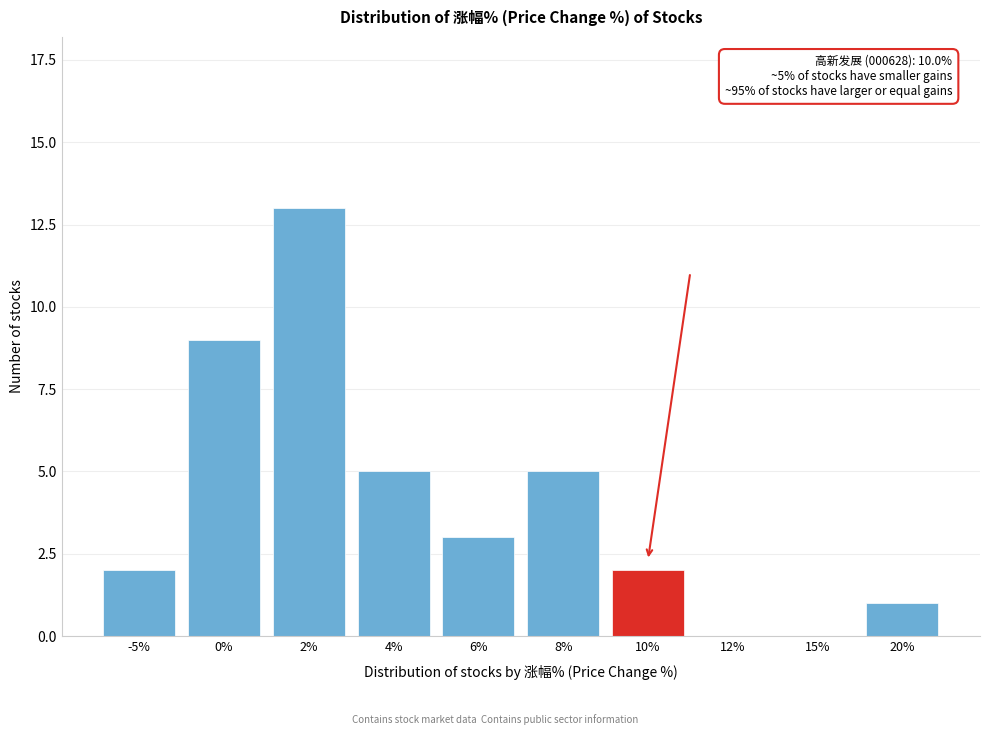

Reading left to right, transcribe all the data shown in this chart.

-5%=2	0%=9	2%=13	4%=5	6%=3	8%=5	10%=2	12%=0	15%=0	20%=1